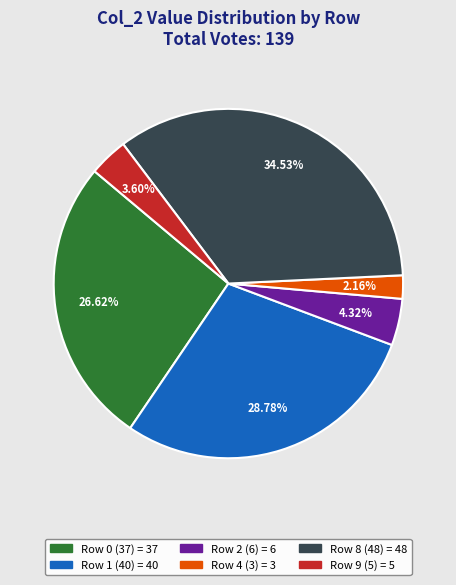

Does any single category account for the majority?

No